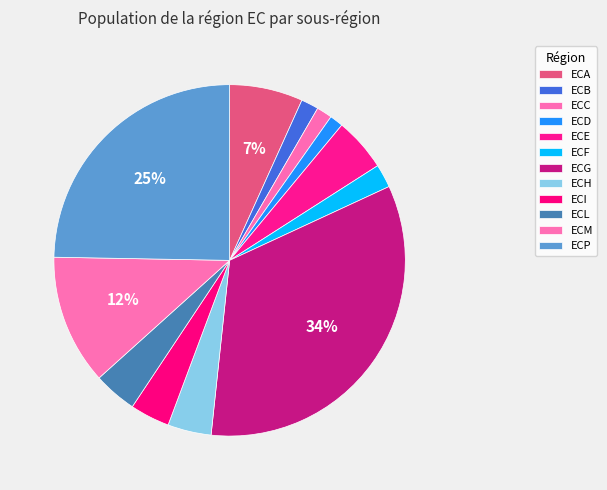

How many slices are in this pie chart?

12